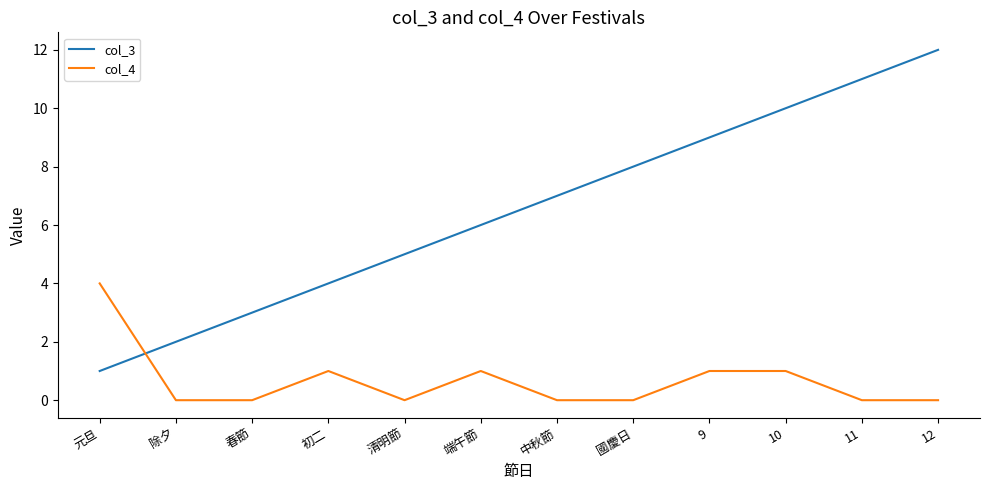

The col_3 series shows 7 at 初二. True or false?

False